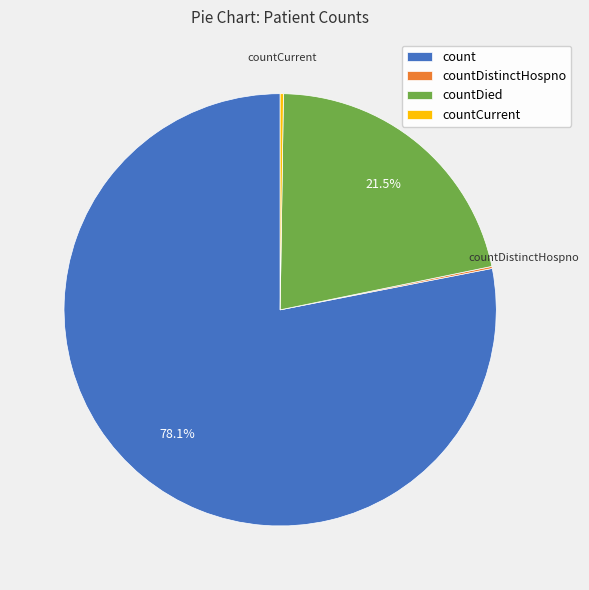

Which slice represents more than half of the pie?

count